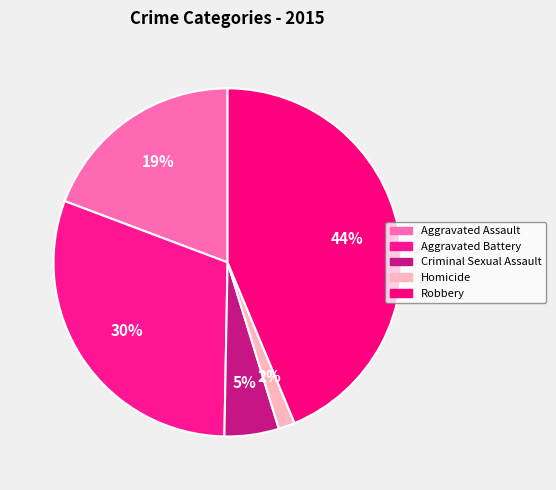

Combined, what portion of the pie is Aggravated Battery and Aggravated Assault?

49.7%